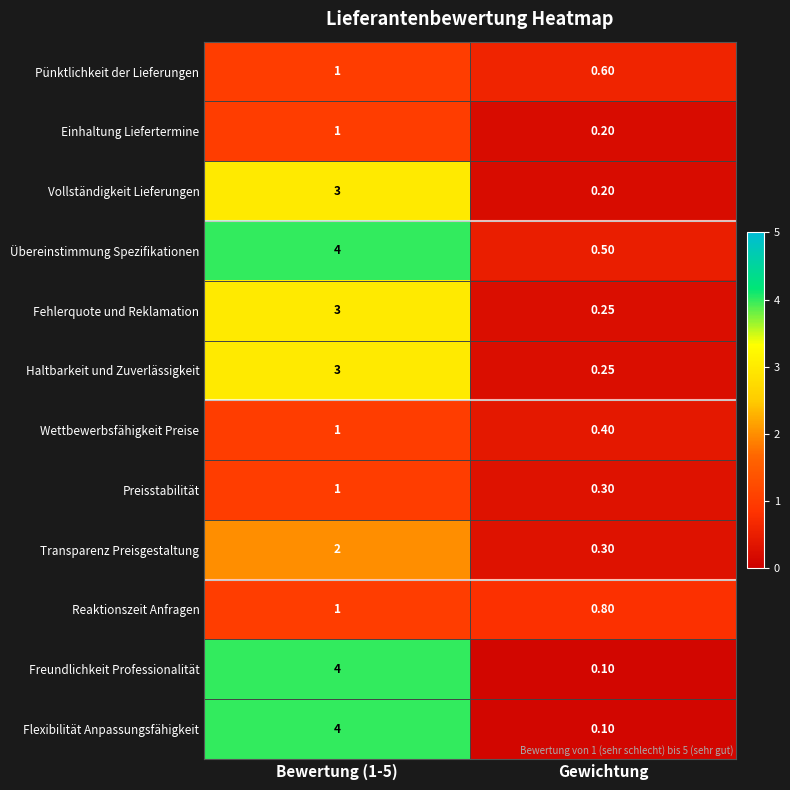

At which label is Preisstabilität closest to 0?

Gewichtung